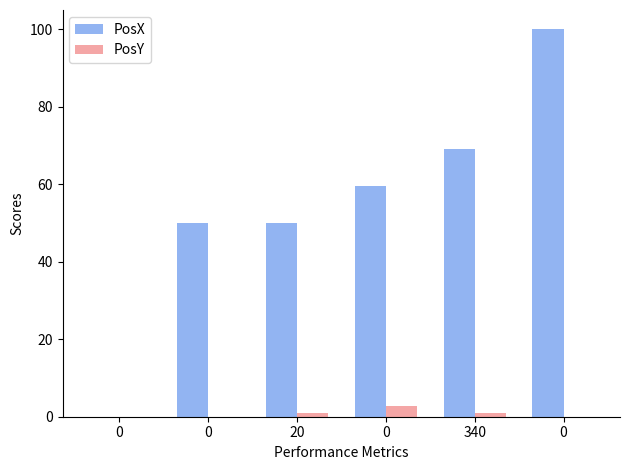

The value of PosX at 340 is 69.0. True or false?

True